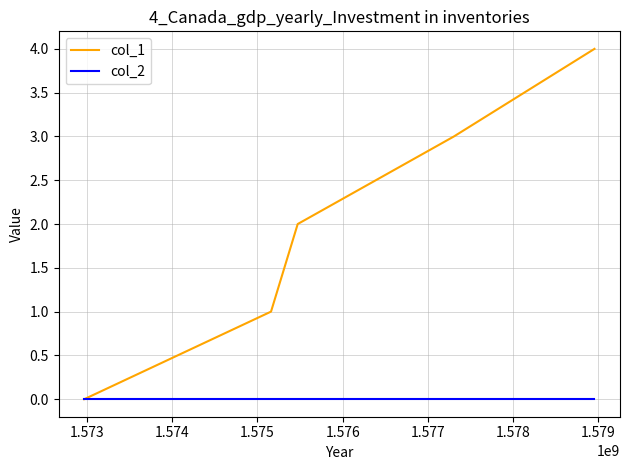

Rank the series by their maximum value, from lowest to highest.

col_2, col_1